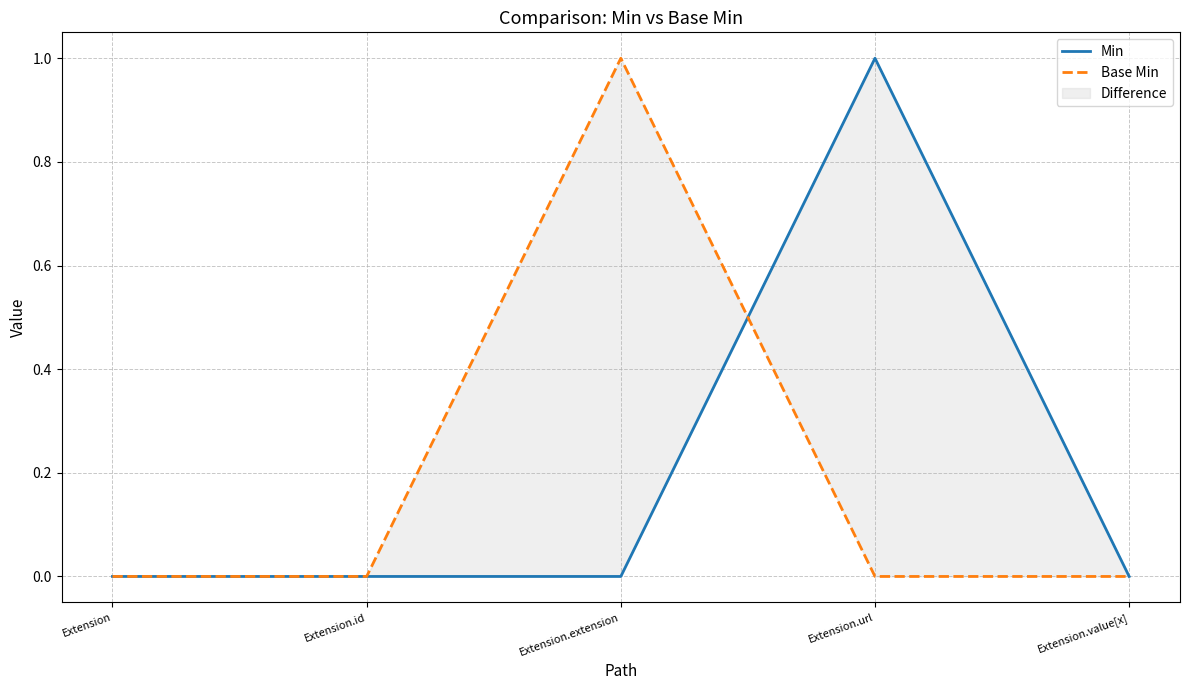

True or false: Base Min and Min intersect in this chart.

True